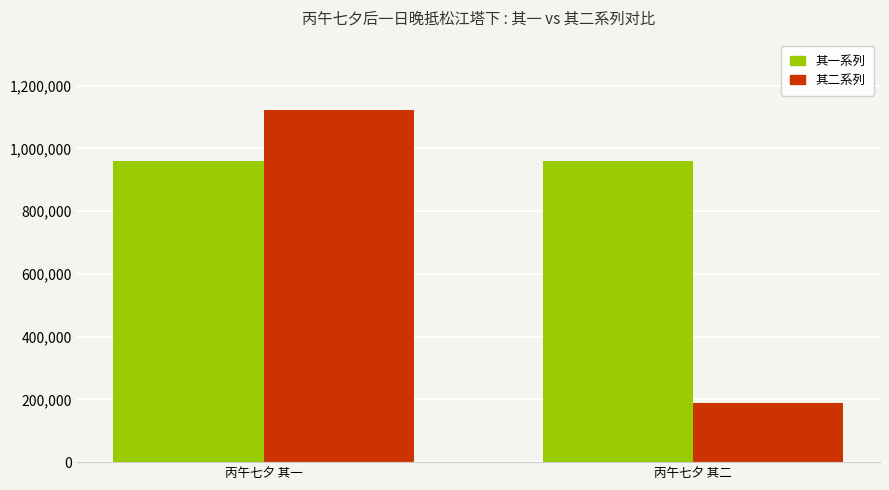

Is it true that 其一系列 equals 450175 at 丙午七夕 其二?

False